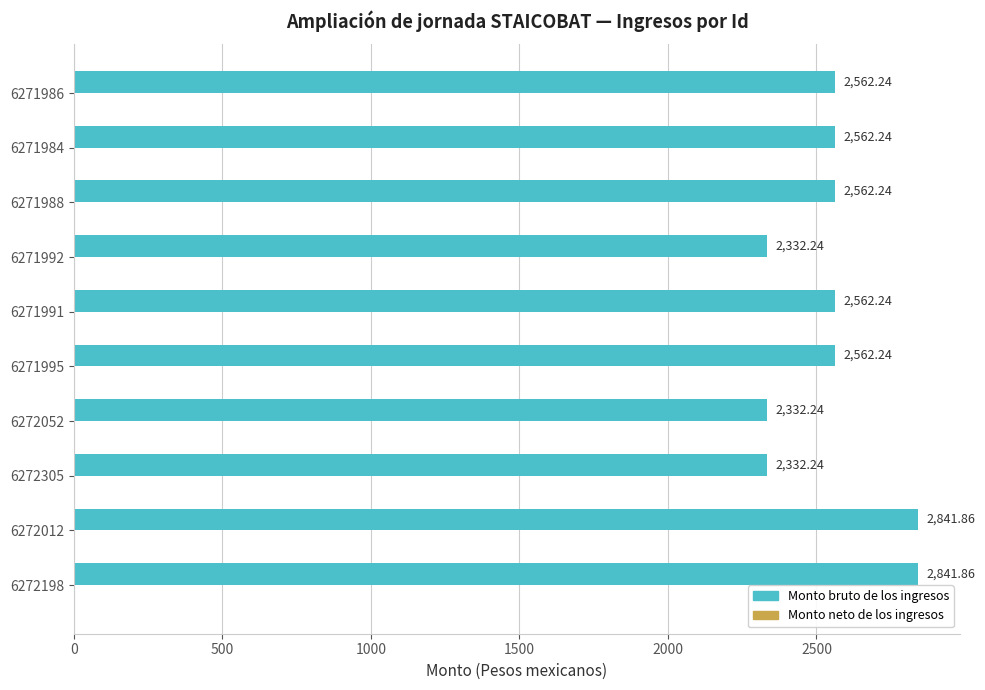

What is the change in value from 6272198 to 6271984?

-279.6